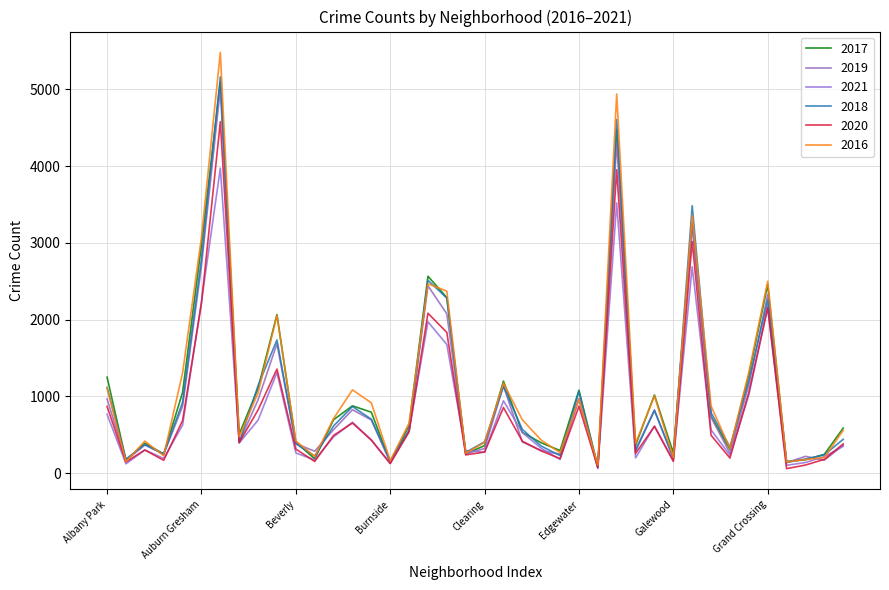

How many lines are shown in the chart?

6